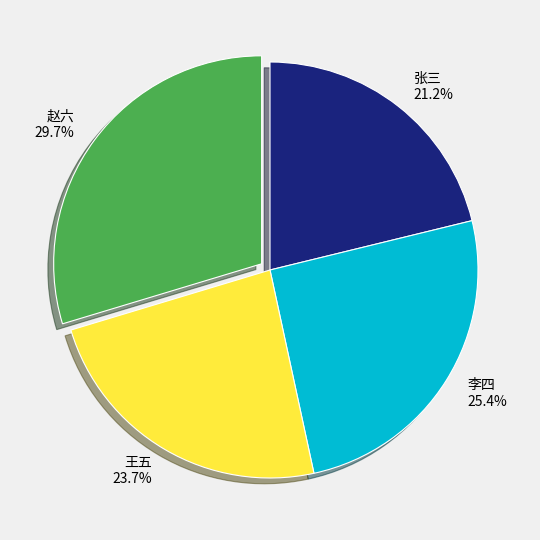

Rank the categories by value from highest to lowest.

赵六, 李四, 王五, 张三